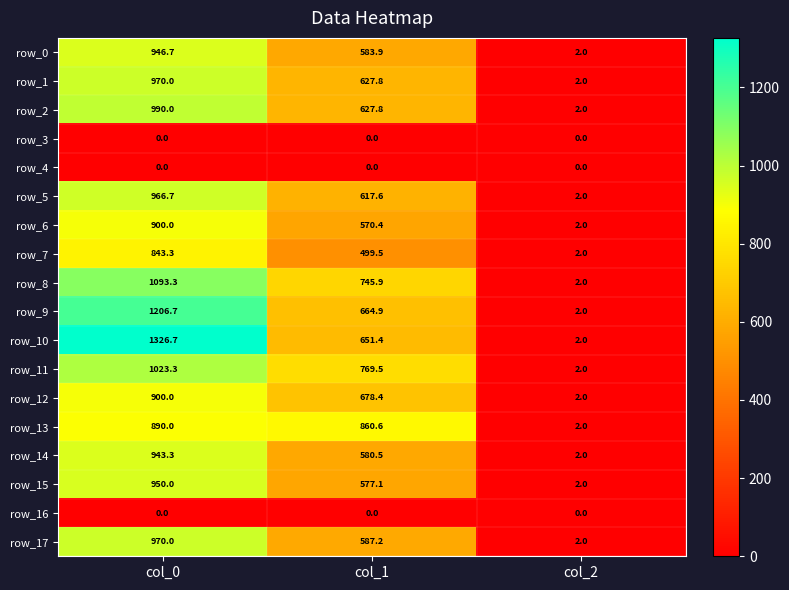

What is the minimum value for row_10?

2.0